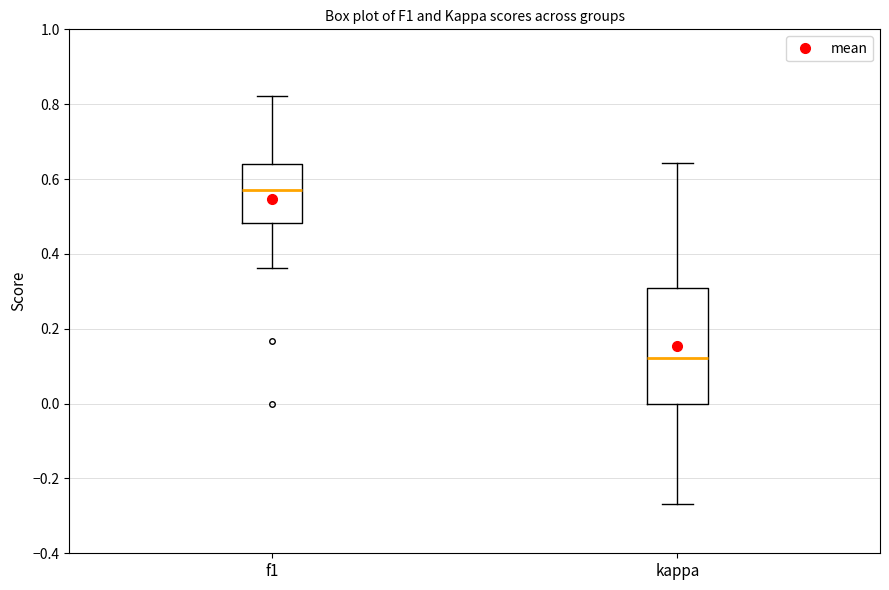

Which box is the tallest, from its lower edge to its upper edge?

kappa